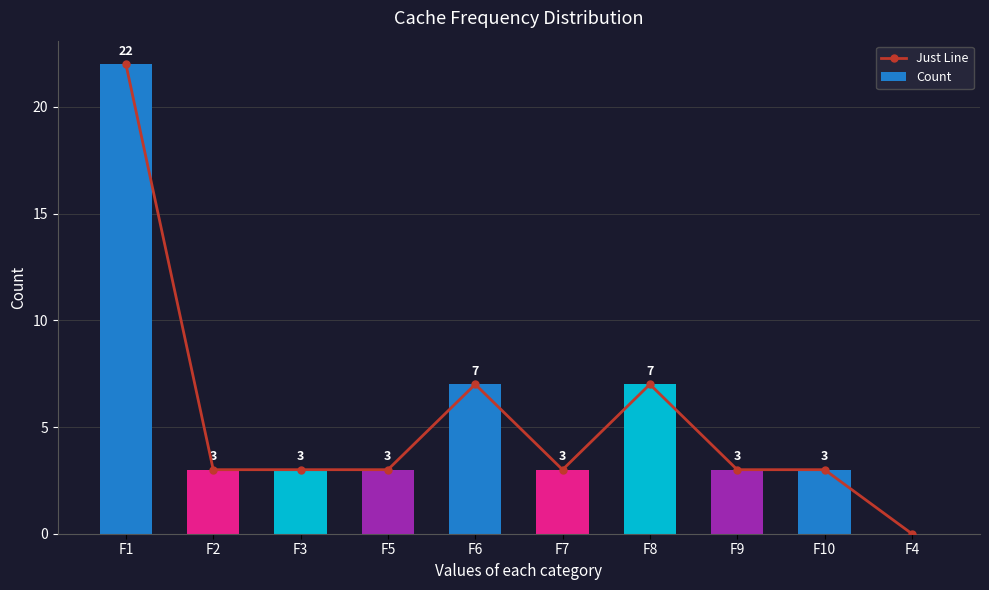

Which series has the largest range (max minus min)?

Just Line